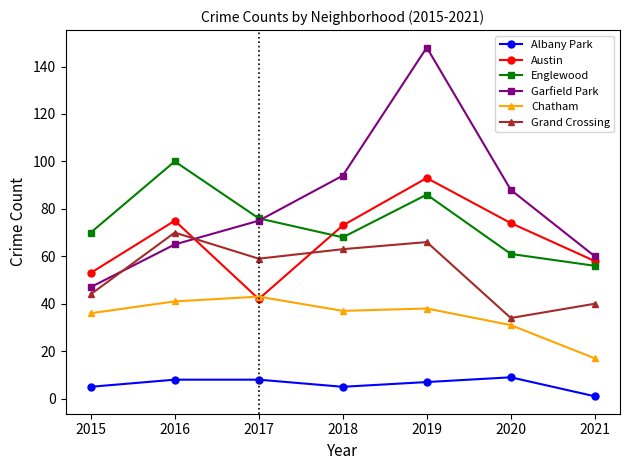

Which category has the lowest value across all series?

2021